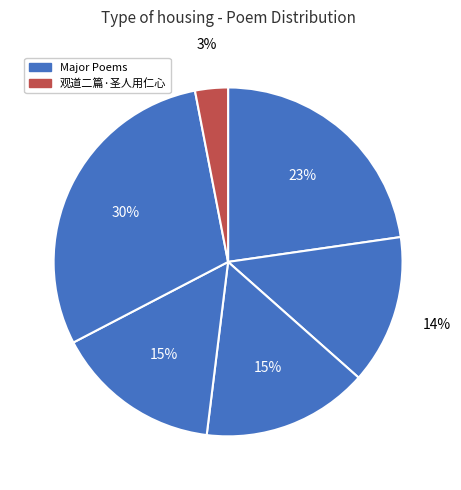

How many slices are in this pie chart?

6